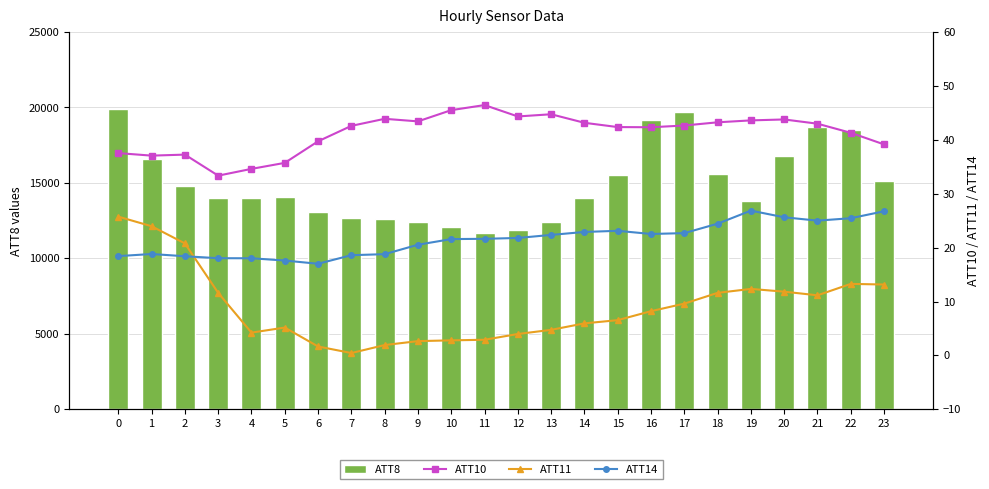

What is the value of the ATT10 bar at the 13th from the left?

44.3